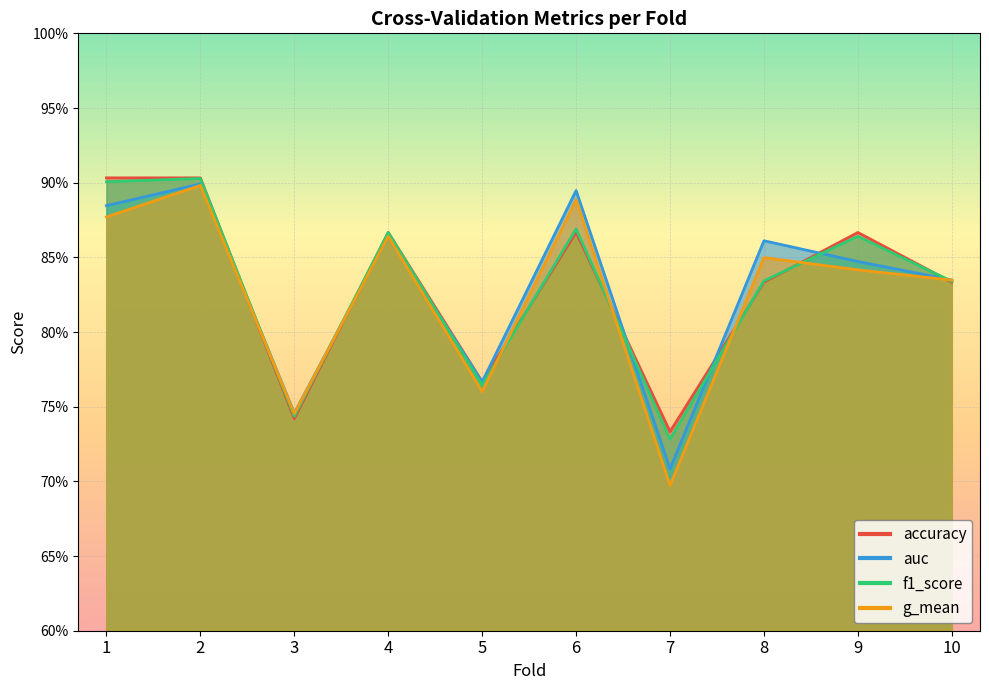

Rank the series at 9 from lowest to highest value.

g_mean, auc, f1_score, accuracy